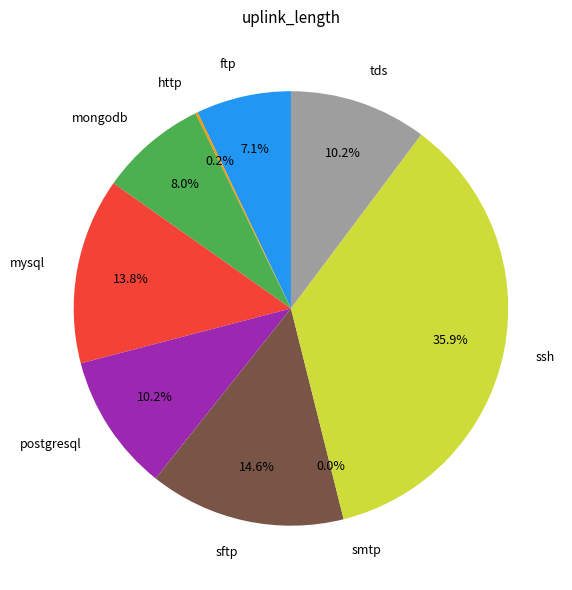

Does mongodb account for over 50% of the chart?

No